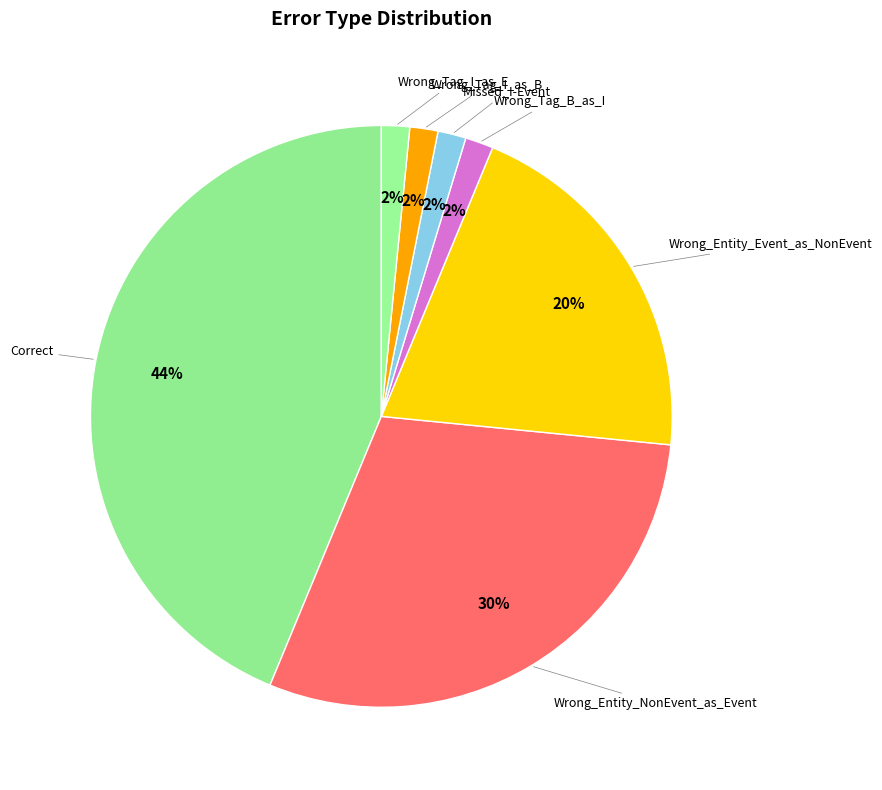

Count the number of slices in the pie.

7